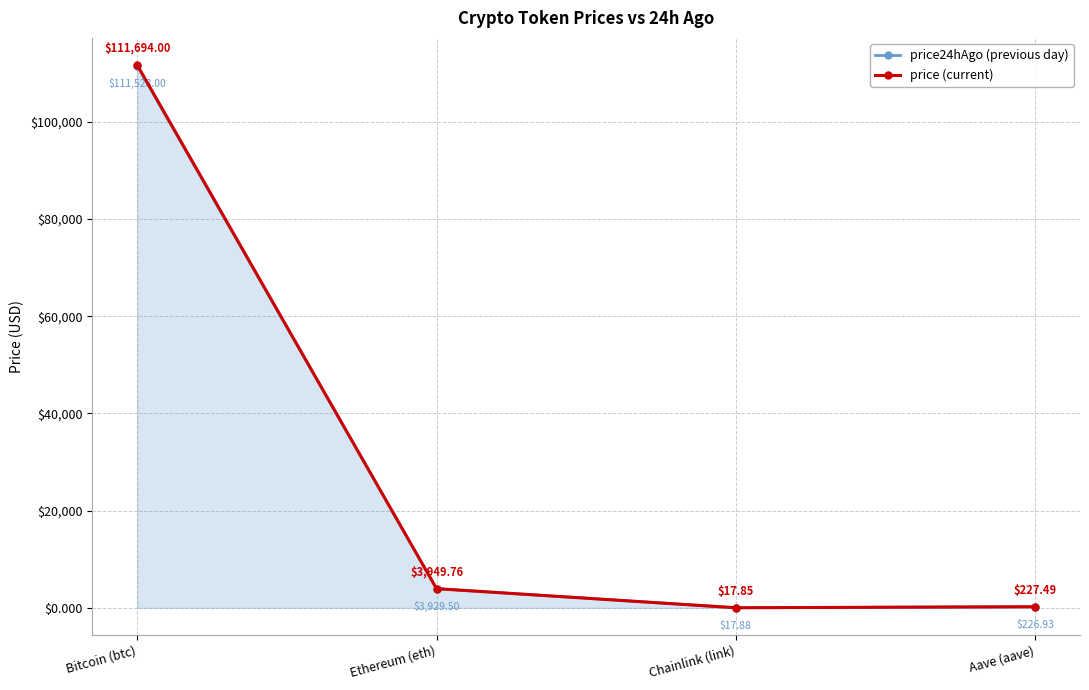

Count the number of data series in this chart.

2